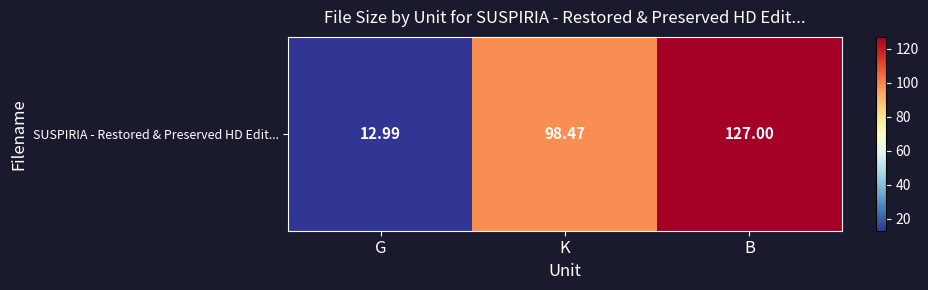

What is the change in value from K to B?

+28.5